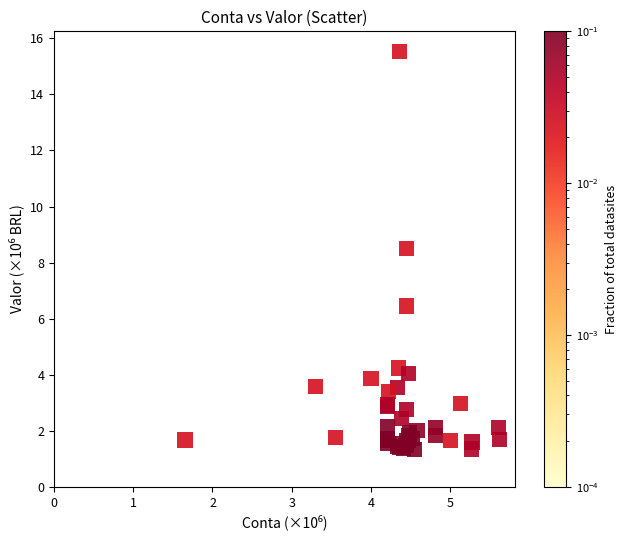

What Y value in the scatter plot is closest to 8?

8.5